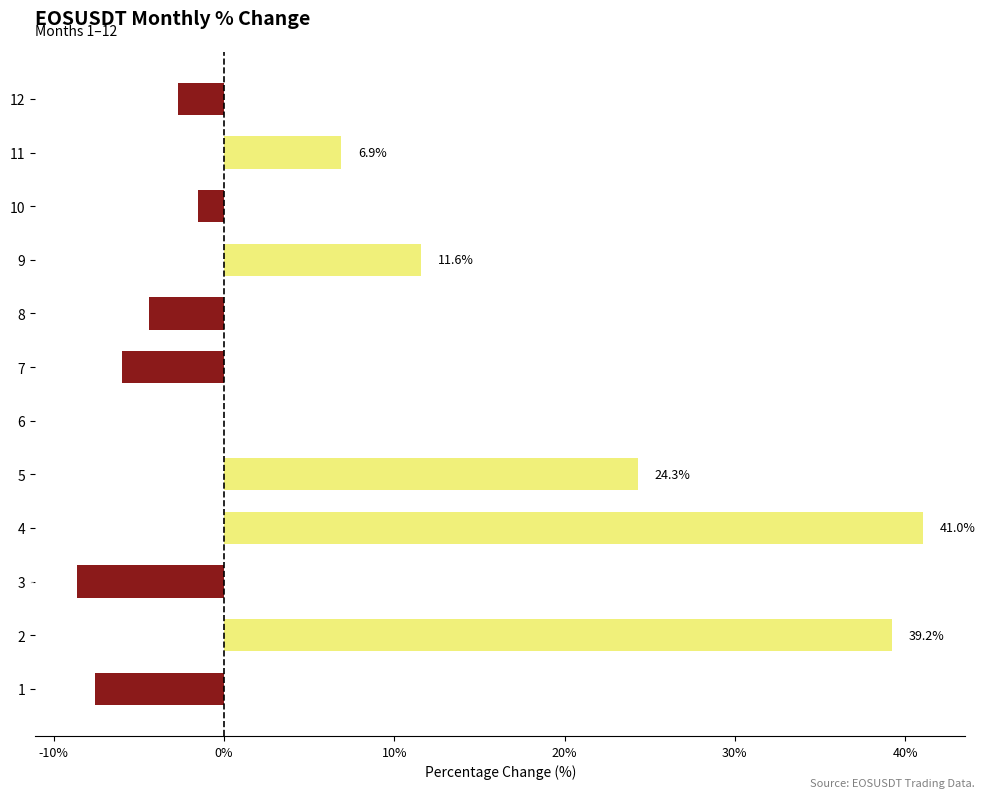

What is the approximate value at 12?

-2.7